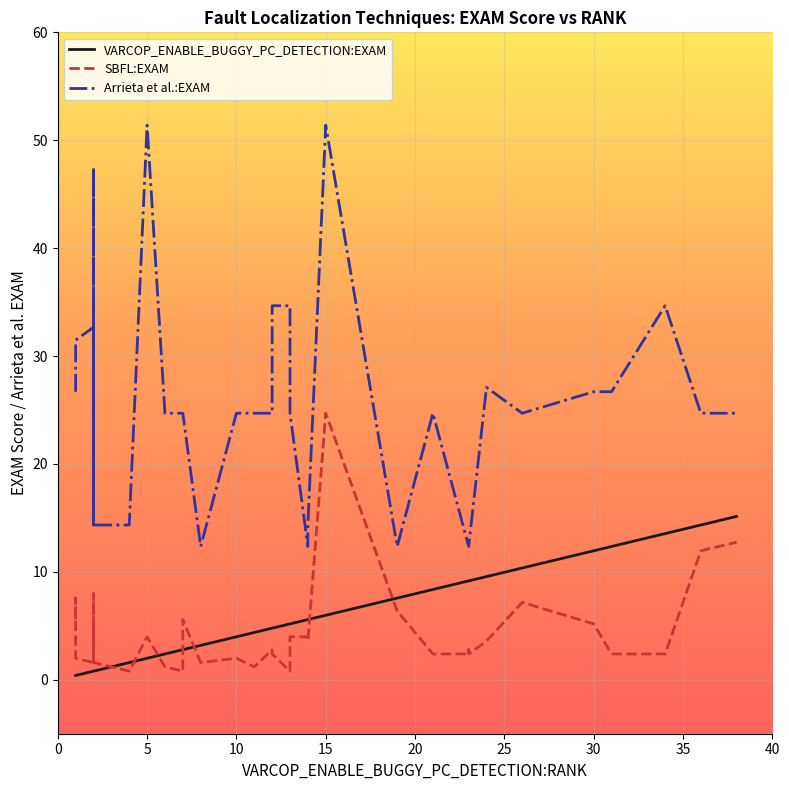

Rank the series by their maximum value, from lowest to highest.

VARCOP_ENABLE_BUGGY_PC_DETECTION:EXAM, SBFL:EXAM, Arrieta et al.:EXAM